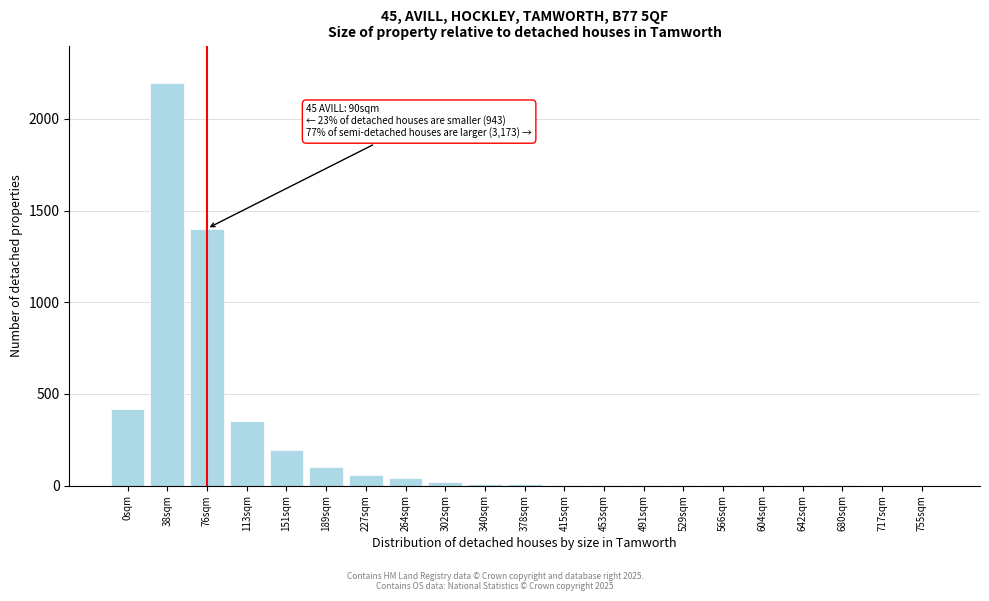

The chart shows a value of 1 at 642sqm. True or false?

True